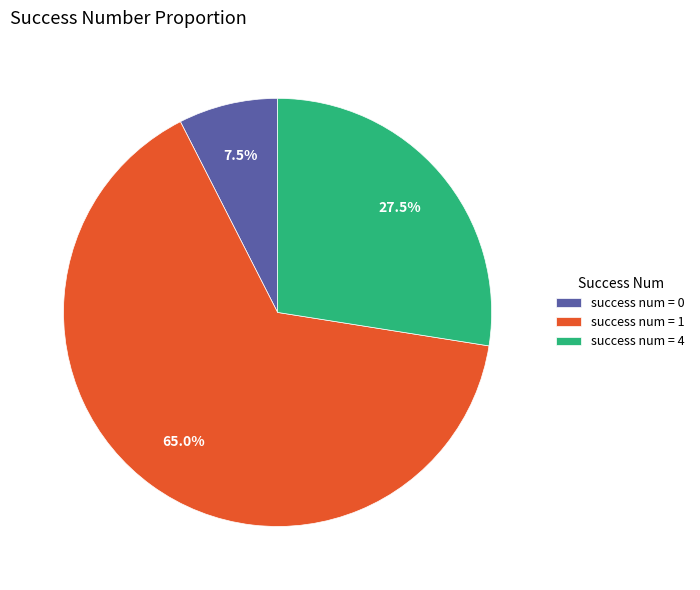

To the nearest percent, what is the average slice percentage?

33%